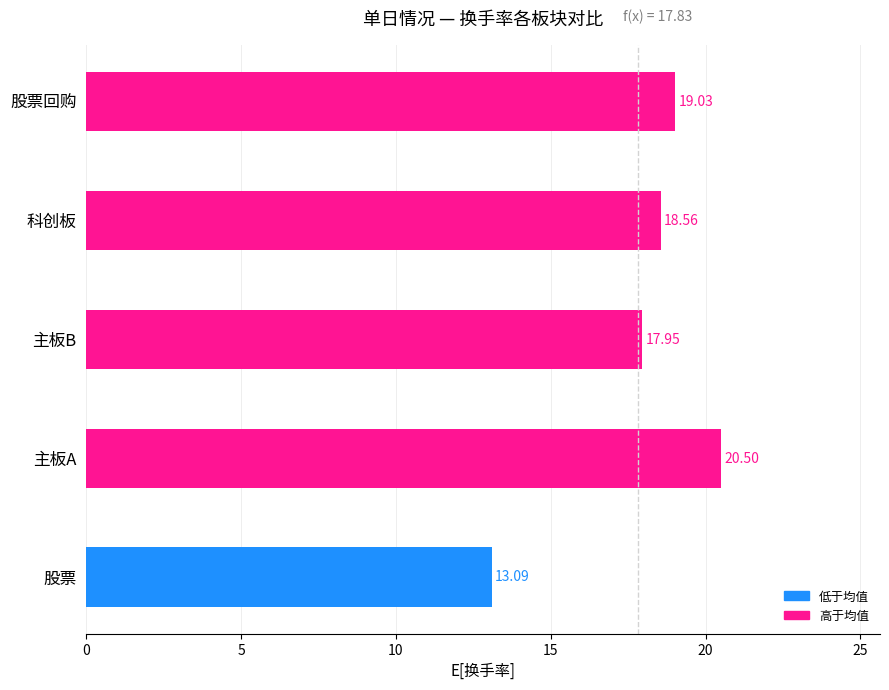

Which label corresponds to the largest value in the chart?

主板A